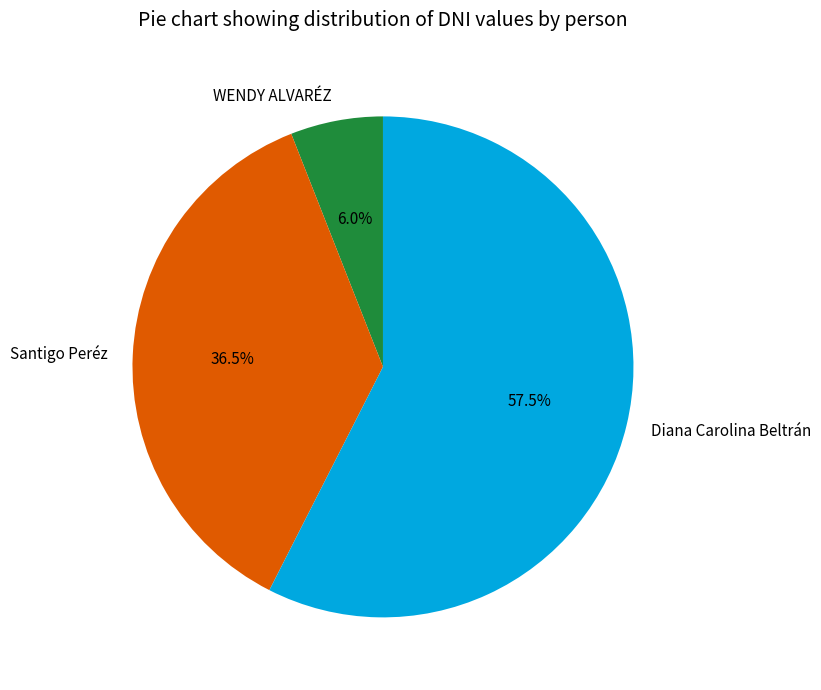

Rank the categories by value from highest to lowest.

Diana Carolina Beltrán, Santigo Peréz, WENDY ALVARÉZ